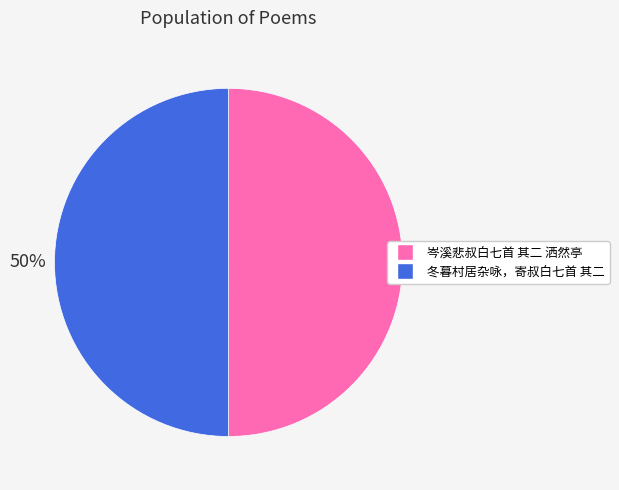

True or false: 冬暮村居杂咏，寄叔白七首 其二 accounts for 50% of the total.

True